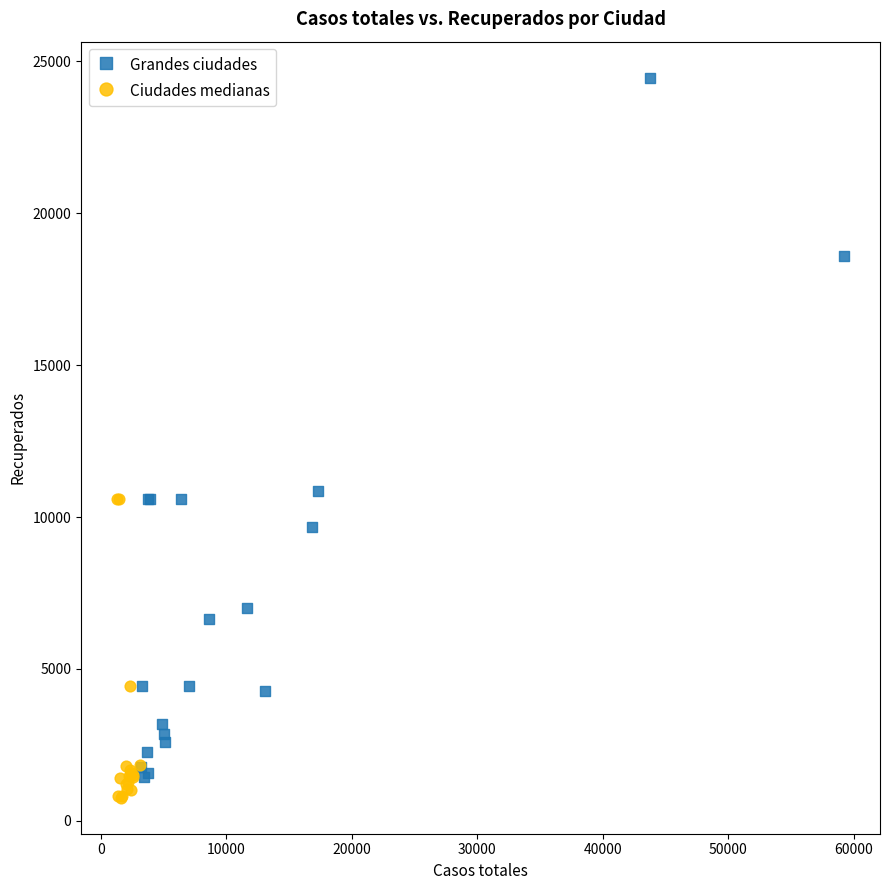

Which series has the largest Y range (max minus min)?

Grandes ciudades